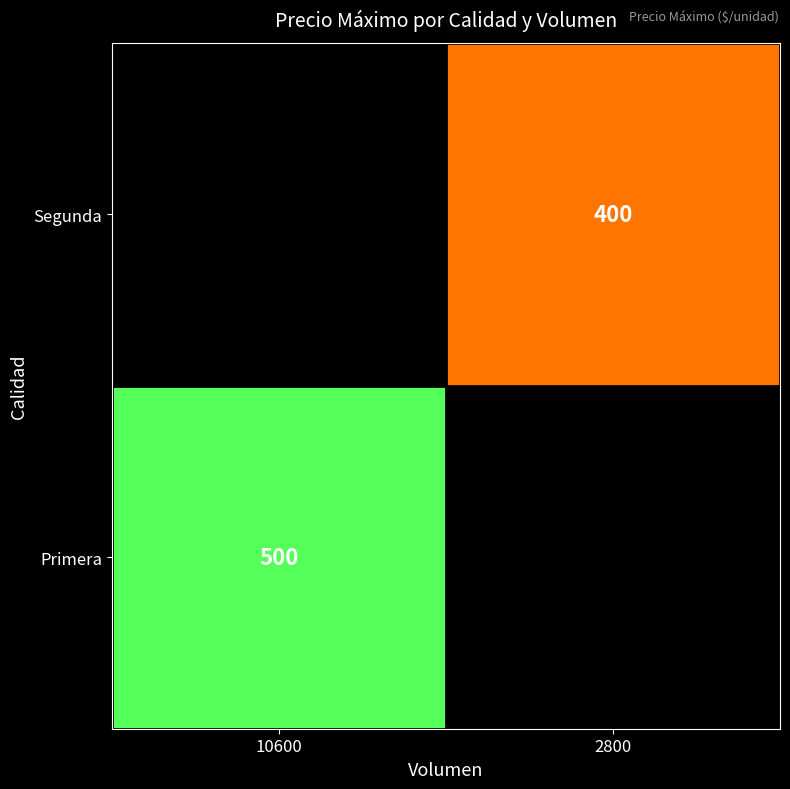

The Primera series shows 744 at 10600. True or false?

False